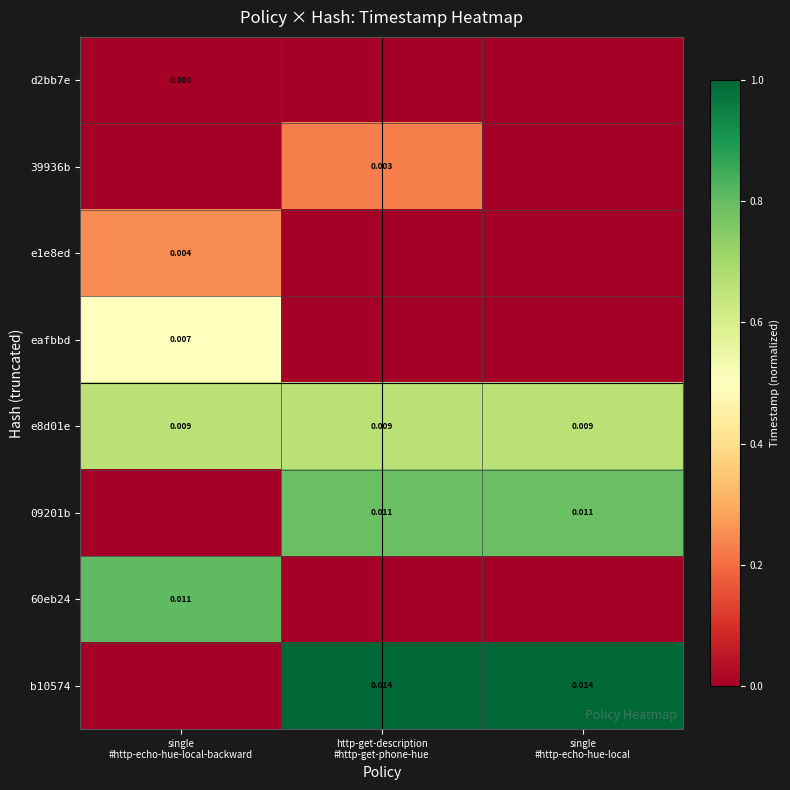

What is the maximum value shown in the chart?

1.0